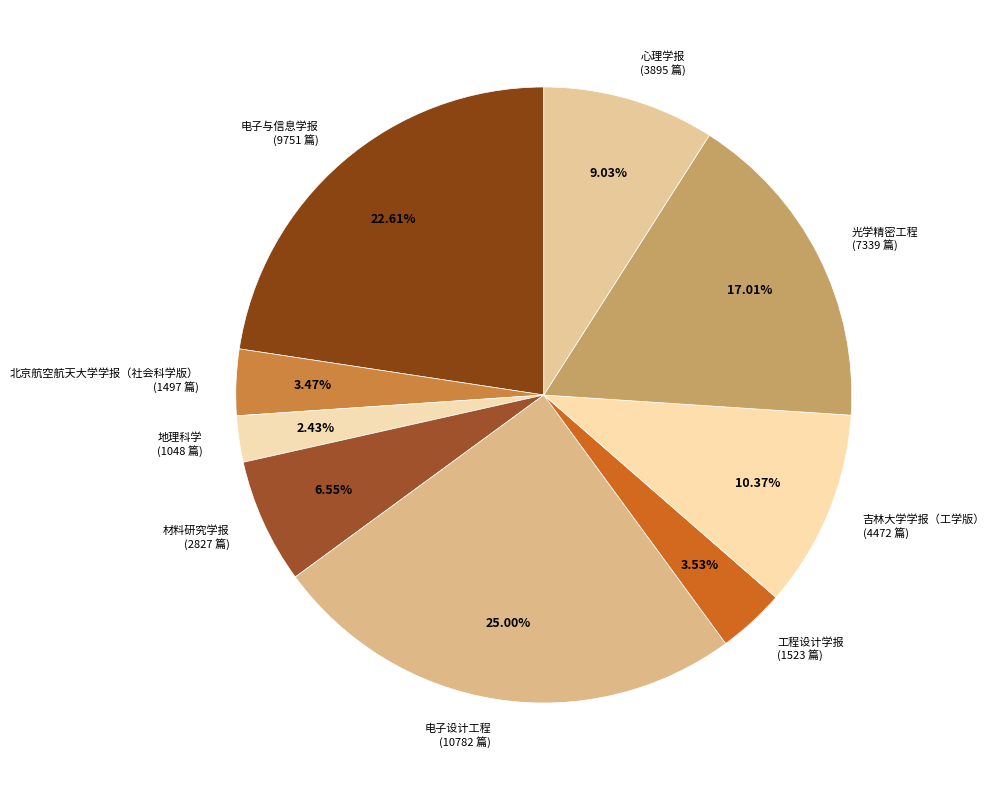

To the nearest percent, what is the average slice percentage?

11%